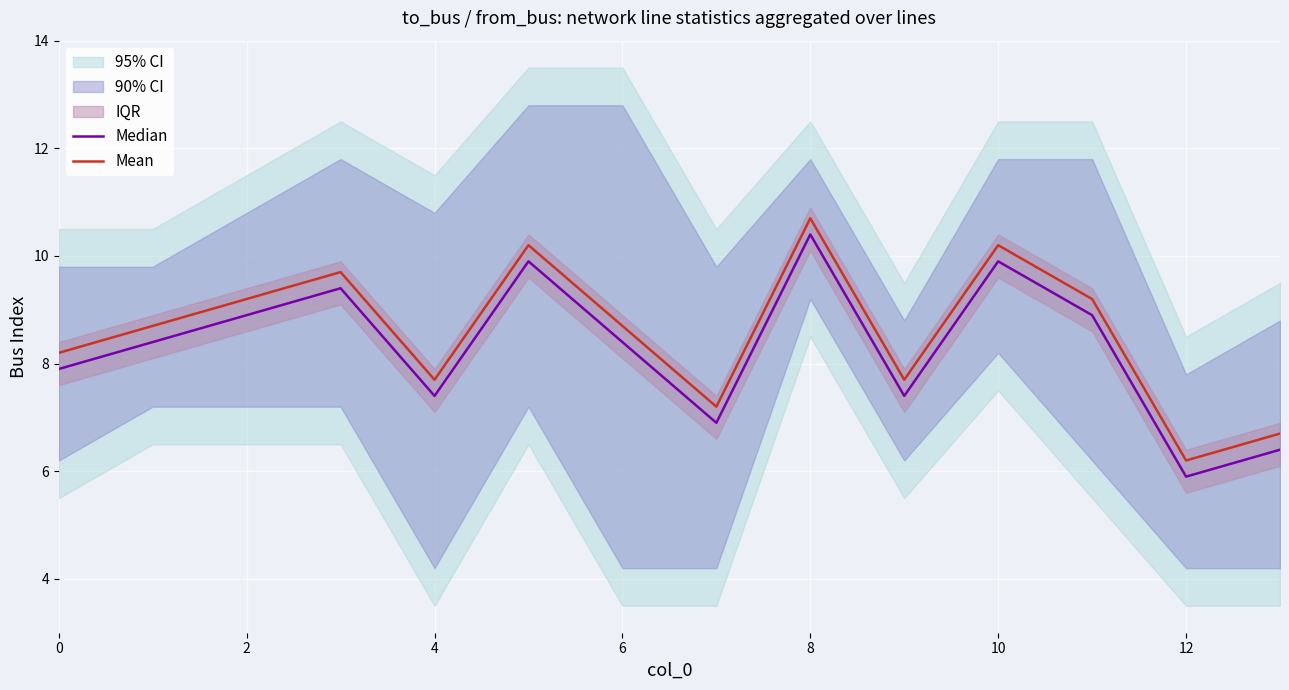

True or false: Median and Mean cross at least once.

False